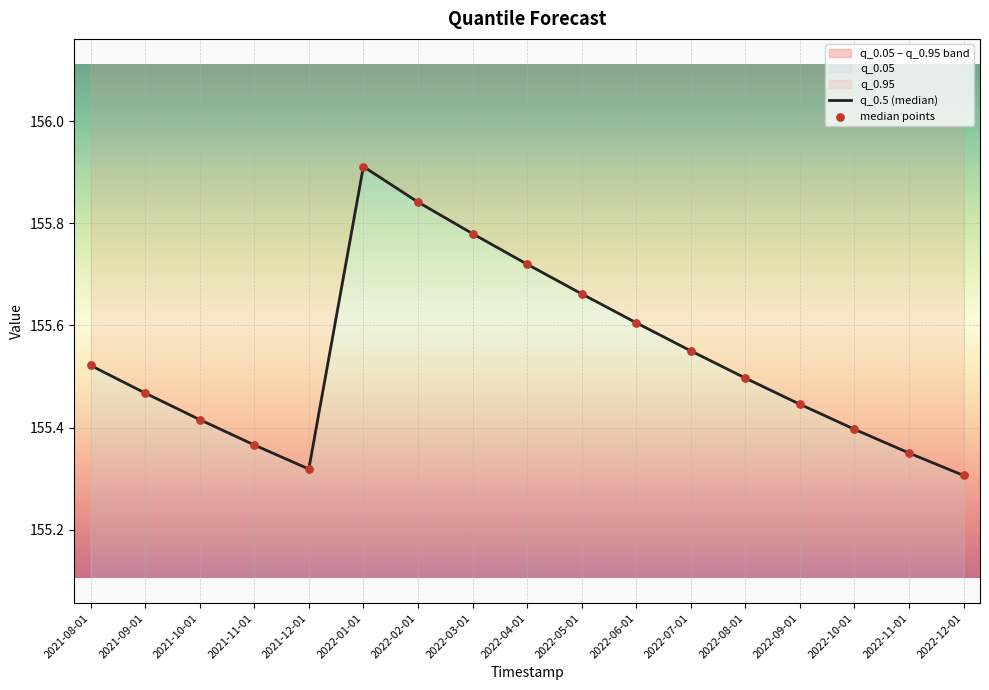

What is the total value across all series at 2021-08-01?

311.0